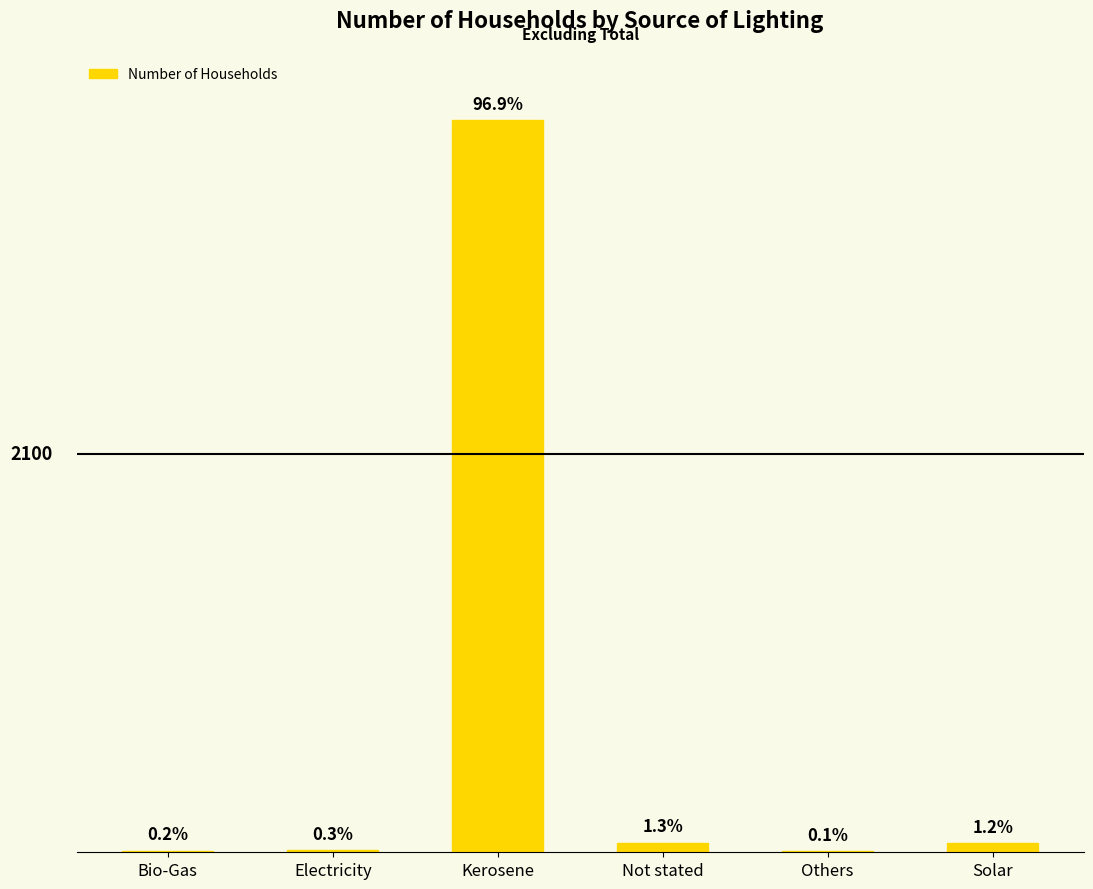

What is the difference between the maximum and minimum values?

3849